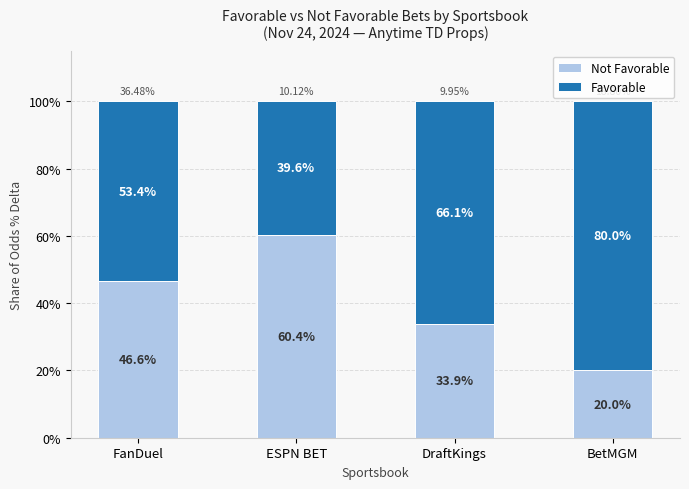

What is the total value across all series at ESPN BET?

100.0